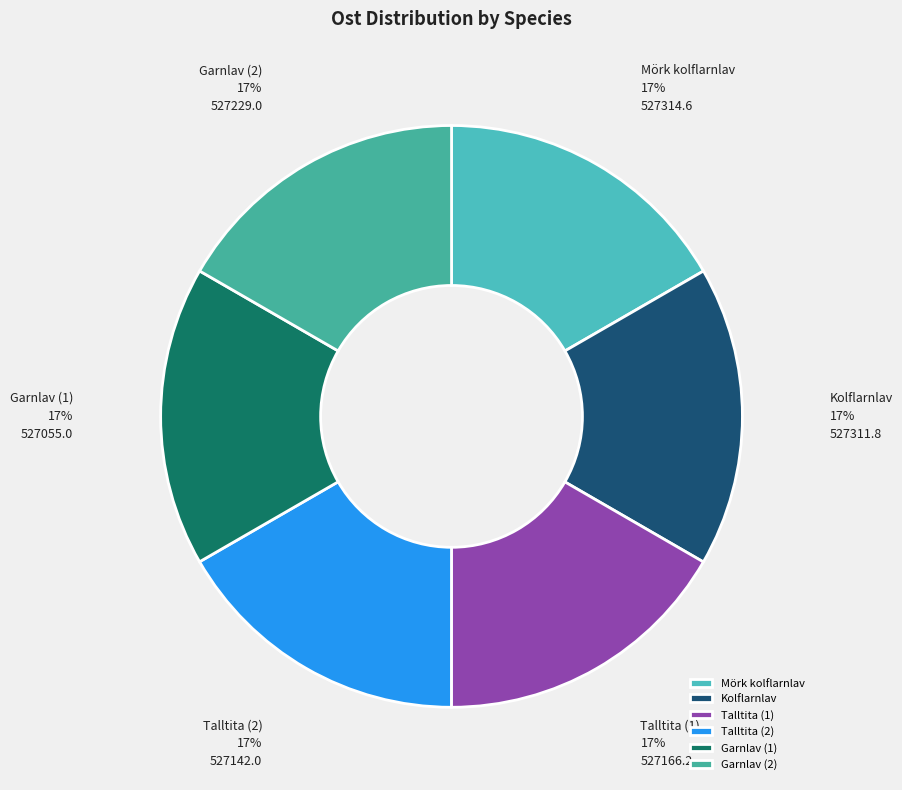

True or false: Garnlav (2) accounts for 4% of the total.

False